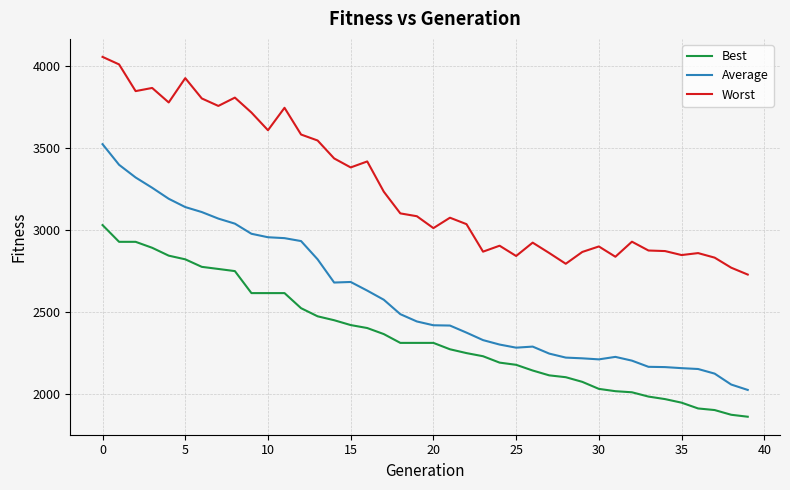

Which series has the widest spread of values?

Average